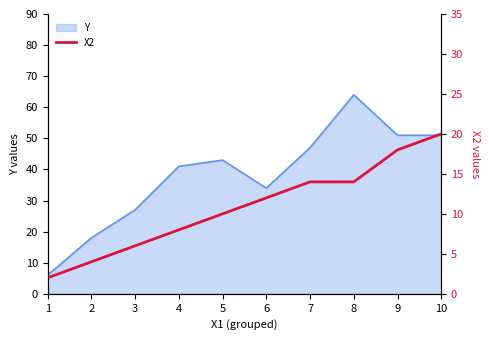

Which category has the lowest value across all series?

1